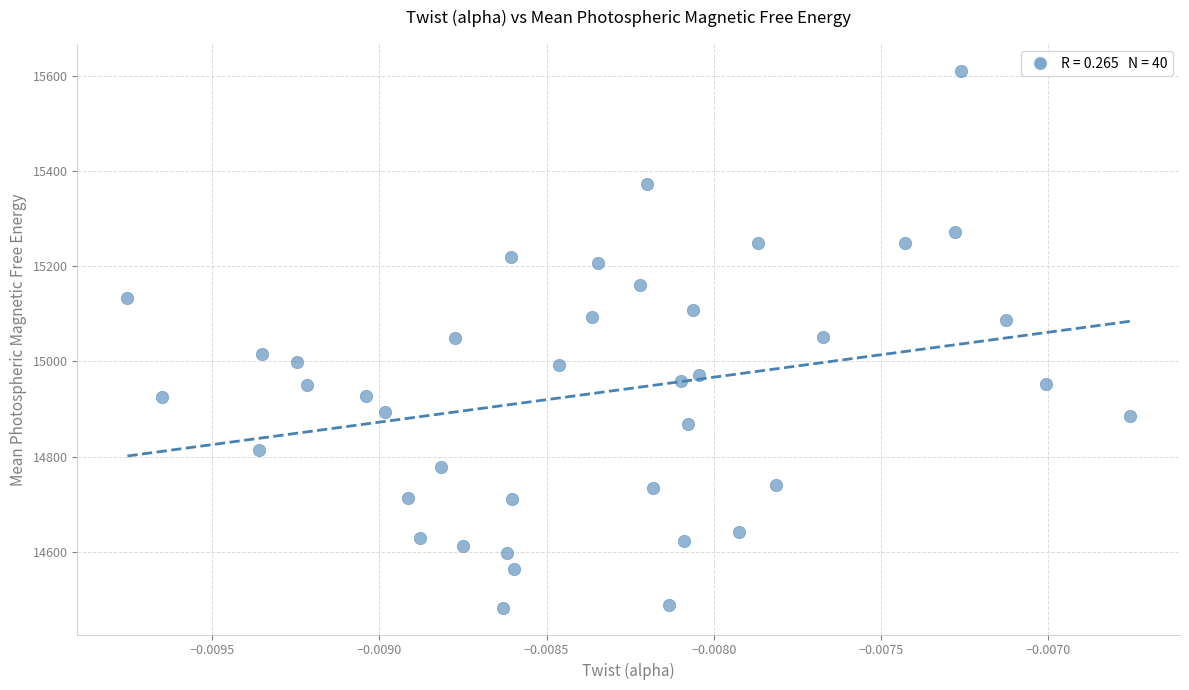

How many data points are displayed?

40